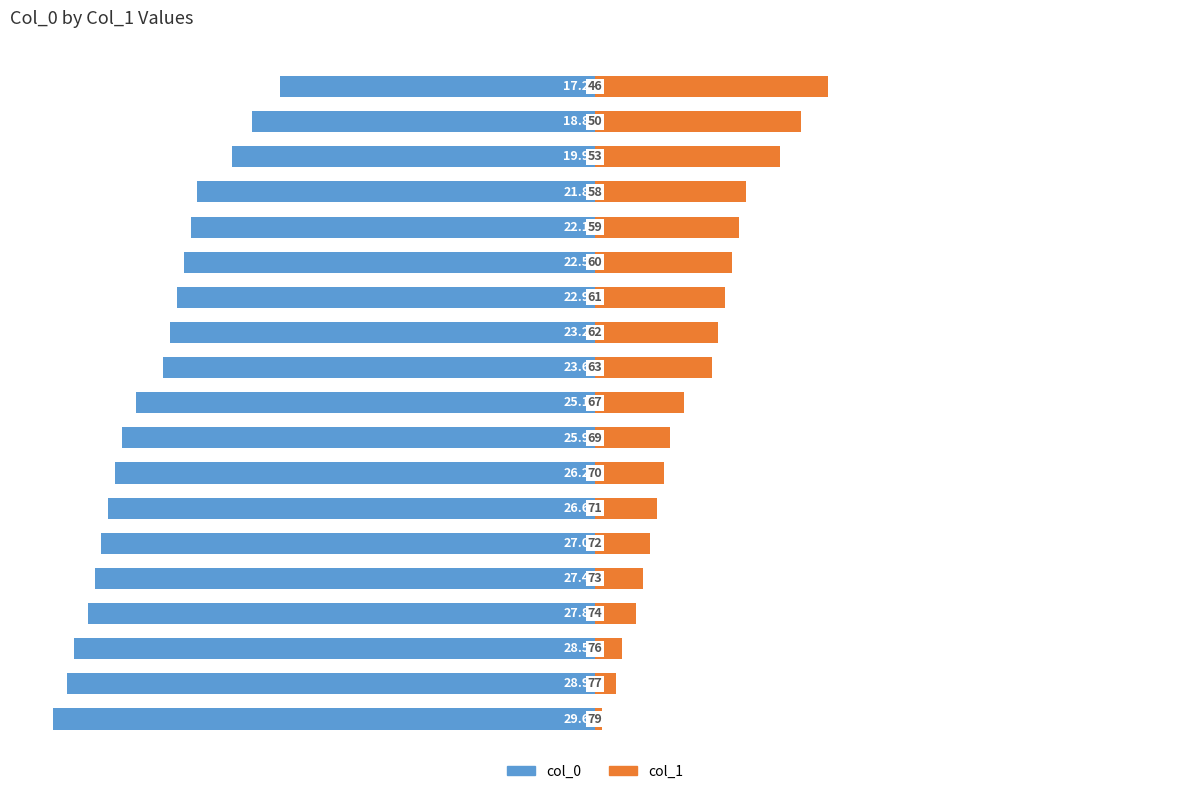

Reading left to right, list all the values displayed in this chart.

col_0: -29.6	-28.9	-28.5	-27.8	-27.4	-27.0	-26.6	-26.2	-25.9	-25.1	-23.6	-23.2	-22.9	-22.5	-22.1	-21.8	-19.9	-18.8	-17.2
col_1: 0.4	1.1	1.5	2.2	2.6	3.0	3.4	3.8	4.1	4.9	6.4	6.8	7.1	7.5	7.9	8.2	10.1	11.2	12.8